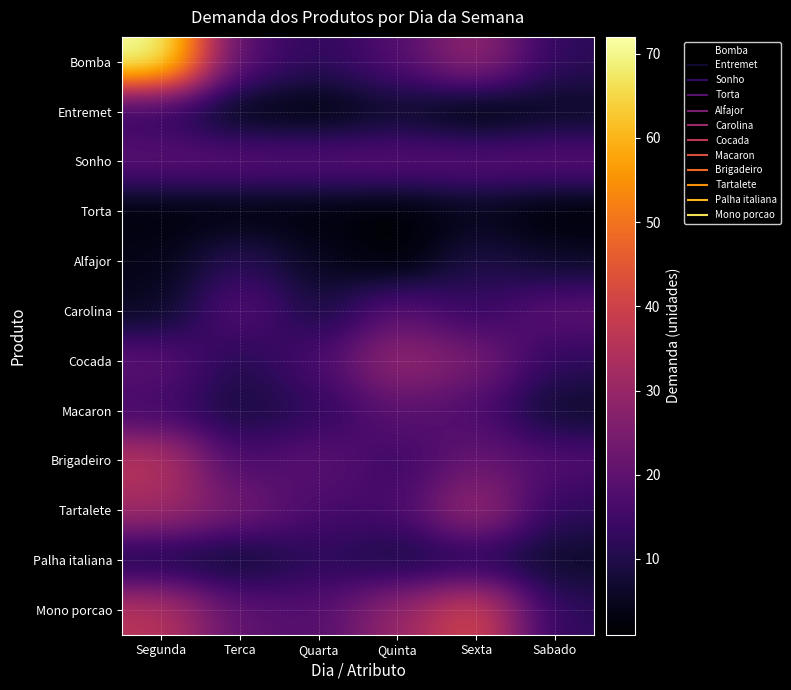

Reading left to right, what are all the values shown in this chart?

Bomba: Segunda=72	Terca=18	Quarta=12	Quinta=18	Sexta=30	Sabado=12
Entremet: Segunda=12	Terca=3	Quarta=2	Quinta=6	Sexta=1	Sabado=5
Sonho: Segunda=20	Terca=20	Quarta=20	Quinta=20	Sexta=20	Sabado=20
Torta: Segunda=2	Terca=2	Quarta=2	Quinta=1	Sexta=4	Sabado=1
Alfajor: Segunda=4	Terca=12	Quarta=5	Quinta=1	Sexta=10	Sabado=6
Carolina: Segunda=5	Terca=20	Quarta=8	Quinta=20	Sexta=13	Sabado=20
Cocada: Segunda=20	Terca=10	Quarta=17	Quinta=30	Sexta=25	Sabado=12
Macaron: Segunda=15	Terca=8	Quarta=12	Quinta=20	Sexta=17	Sabado=6
Brigadeiro: Segunda=36	Terca=16	Quarta=20	Quinta=14	Sexta=22	Sabado=18
Tartalete: Segunda=32	Terca=24	Quarta=16	Quinta=16	Sexta=32	Sabado=12
Palha italiana: Segunda=8	Terca=6	Quarta=12	Quinta=8	Sexta=10	Sabado=6
Mono porcao: Segunda=36	Terca=20	Quarta=18	Quinta=30	Sexta=42	Sabado=12